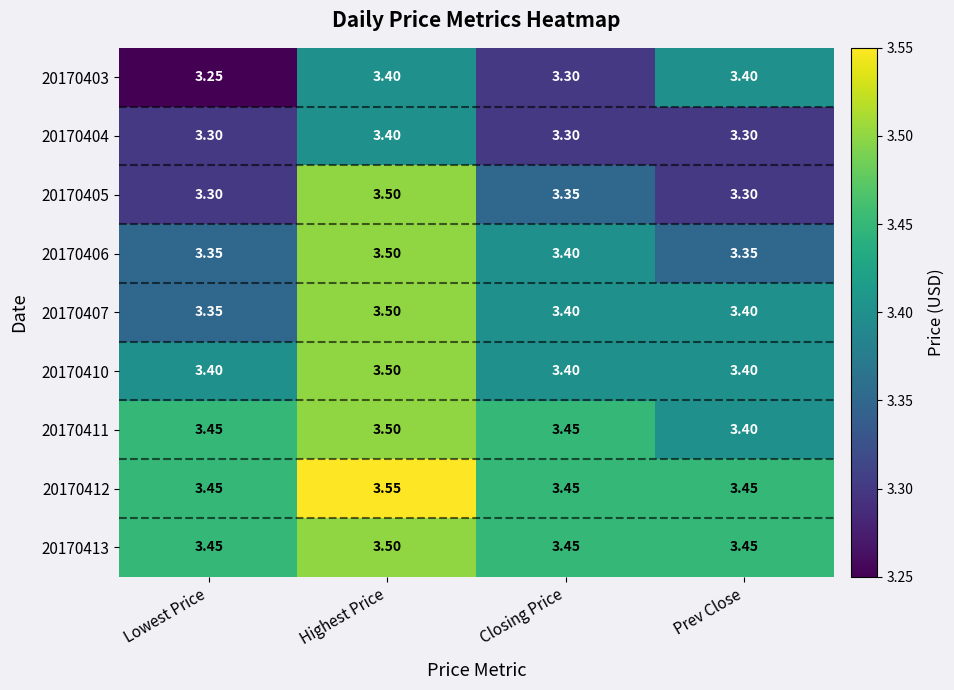

At which label does 20170406 reach its peak?

Highest Price